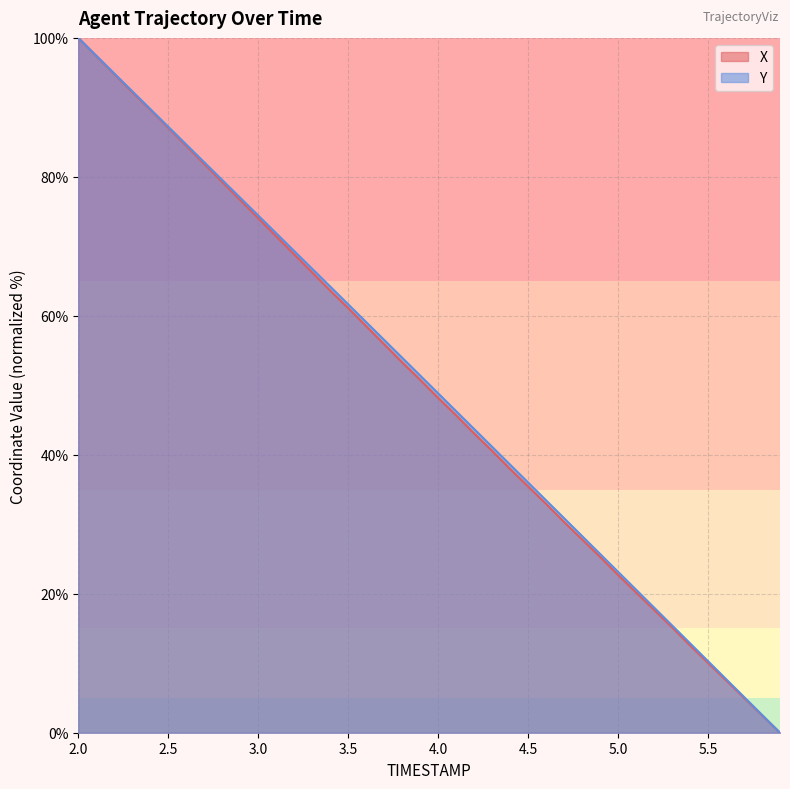

Reading left to right, list all the values displayed in this chart.

X: 2.0=100.0	2.1=97.4	2.2=94.8	2.3=92.2	2.4=89.7	2.5=87.1	2.6=84.5	2.7=81.9	2.8=79.3	2.9=76.7	3.0=74.0	3.1=71.4	3.2=68.8	3.3=66.2	3.4=63.6	3.5=61.1	3.6=58.5	3.7=55.9	3.8=53.3	3.9=50.8	4.0=48.2	4.1=45.7	4.2=43.1	4.3=40.6	4.4=38.0	4.5=35.4	4.6=32.9	4.7=30.3	4.8=27.8	4.9=25.3	5.0=22.7	5.1=20.2	5.2=17.7	5.3=15.2	5.4=12.6	5.5=10.0	5.6=7.5	5.7=5.0	5.8=2.5	5.9=0.0
Y: 2.0=100.0	2.1=97.4	2.2=94.9	2.3=92.3	2.4=89.8	2.5=87.2	2.6=84.7	2.7=82.1	2.8=79.6	2.9=77.0	3.0=74.4	3.1=71.9	3.2=69.3	3.3=66.8	3.4=64.2	3.5=61.7	3.6=59.1	3.7=56.5	3.8=54.0	3.9=51.4	4.0=48.8	4.1=46.3	4.2=43.7	4.3=41.1	4.4=38.6	4.5=36.0	4.6=33.4	4.7=30.9	4.8=28.3	4.9=25.7	5.0=23.2	5.1=20.6	5.2=18.0	5.3=15.4	5.4=12.9	5.5=10.3	5.6=7.7	5.7=5.1	5.8=2.6	5.9=0.0